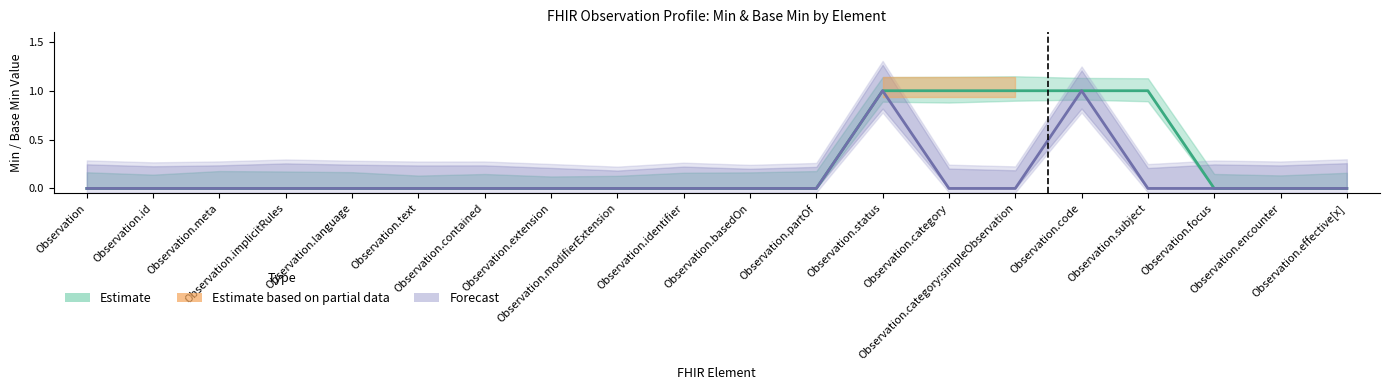

What position from the right is Observation.modifierExtension?

12